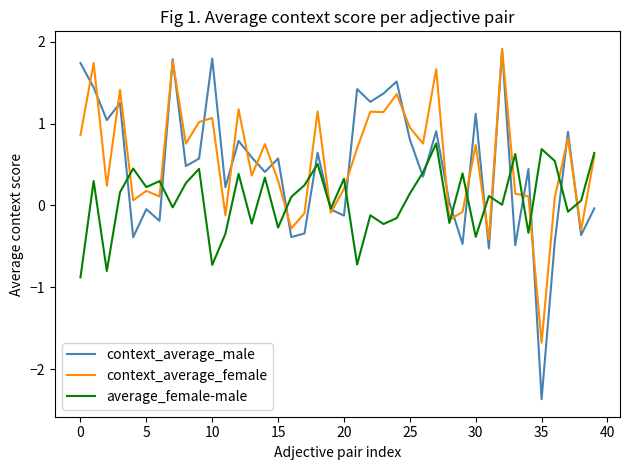

Which series has the widest spread of values?

context_average_male